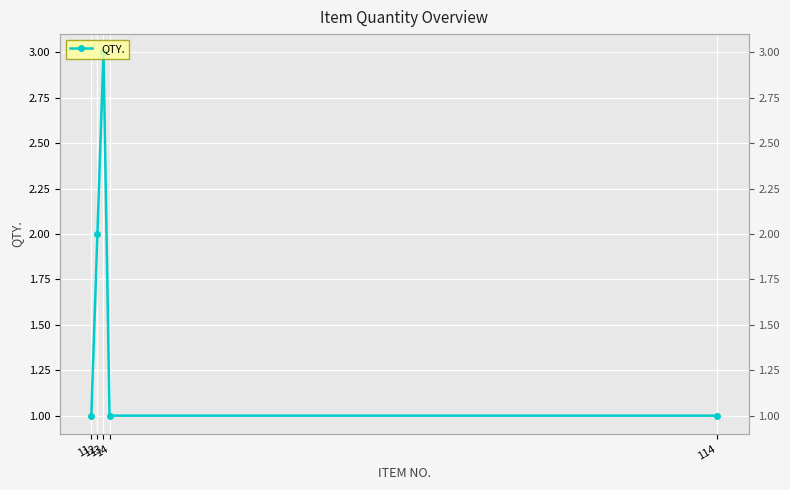

At which category does the chart reach its peak across all series?

13